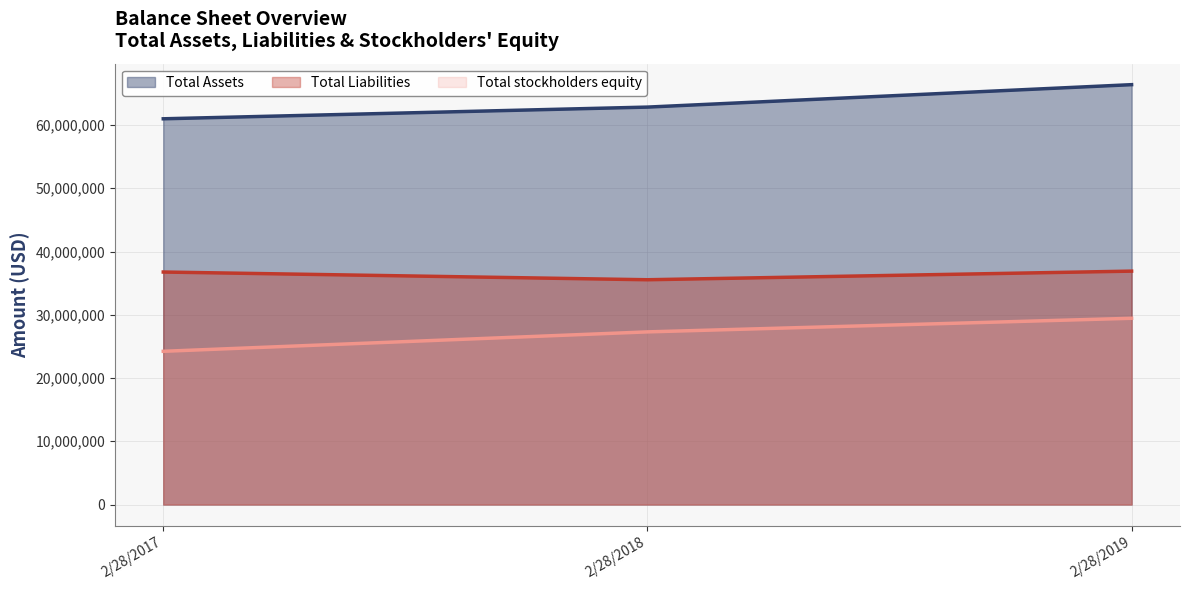

What is the highest value of the Total Liabilities series?

36899441